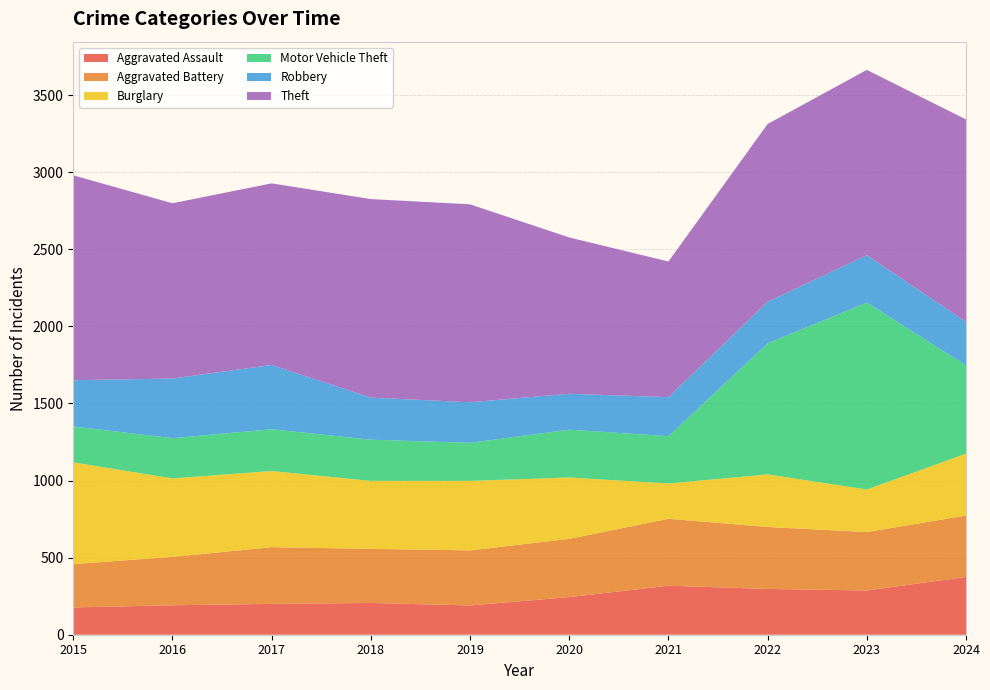

Reading left to right, extract all data points from this chart.

Aggravated Assault: 2015=177	2016=191	2017=200	2018=206	2019=190	2020=244	2021=318	2022=297	2023=287	2024=375
Aggravated Battery: 2015=281	2016=314	2017=368	2018=351	2019=357	2020=378	2021=434	2022=402	2023=379	2024=398
Burglary: 2015=660	2016=509	2017=494	2018=441	2019=451	2020=398	2021=229	2022=341	2023=276	2024=402
Motor Vehicle Theft: 2015=233	2016=261	2017=271	2018=267	2019=247	2020=310	2021=307	2022=850	2023=1213	2024=572
Robbery: 2015=300	2016=387	2017=417	2018=273	2019=263	2020=233	2021=253	2022=270	2023=307	2024=283
Theft: 2015=1329	2016=1137	2017=1178	2018=1288	2019=1284	2020=1014	2021=880	2022=1153	2023=1202	2024=1313